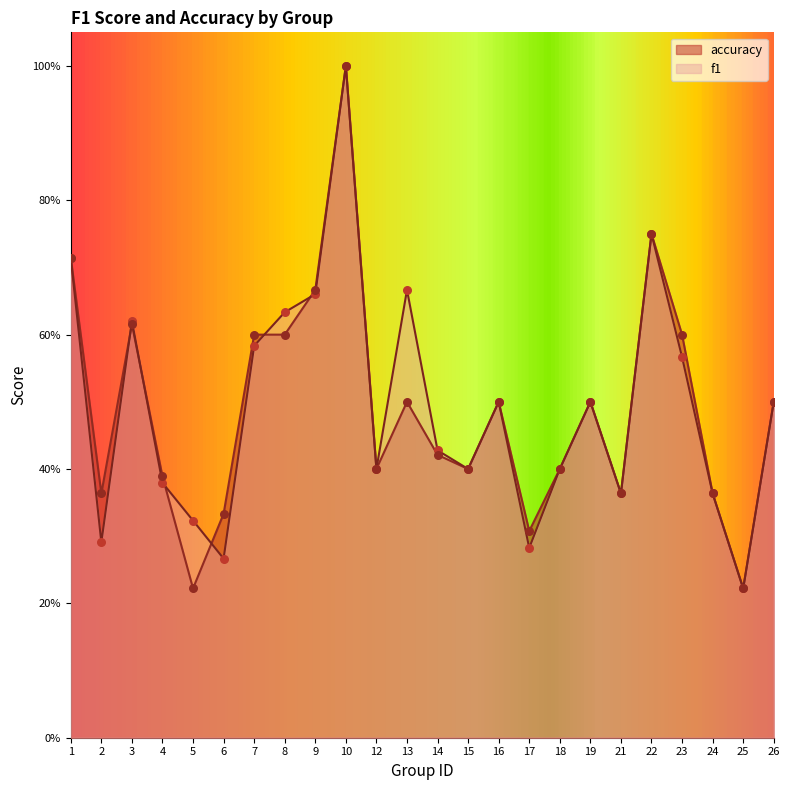

What is the total value across all series at 2?

0.7